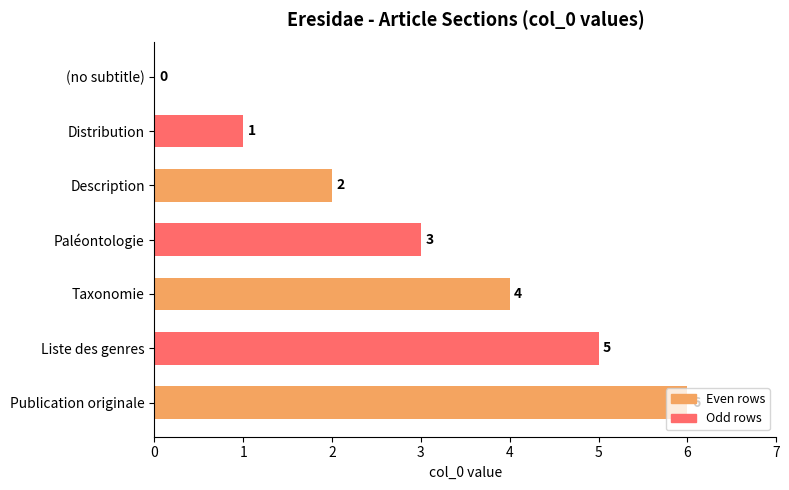

What is the sum of all values?

21